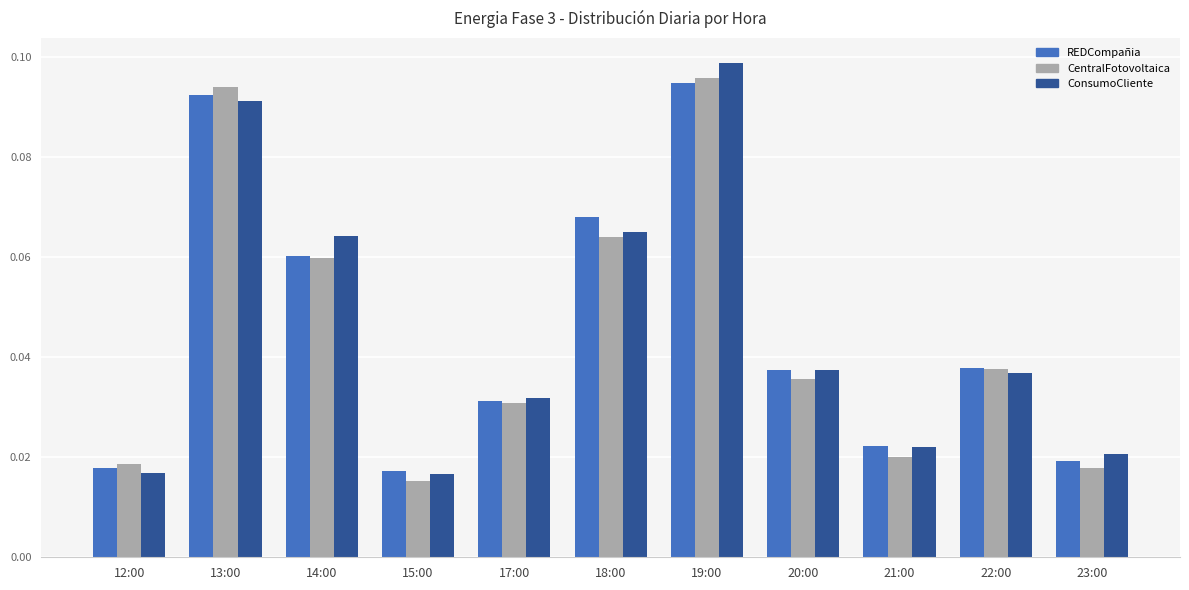

How many bars are there in total?

33